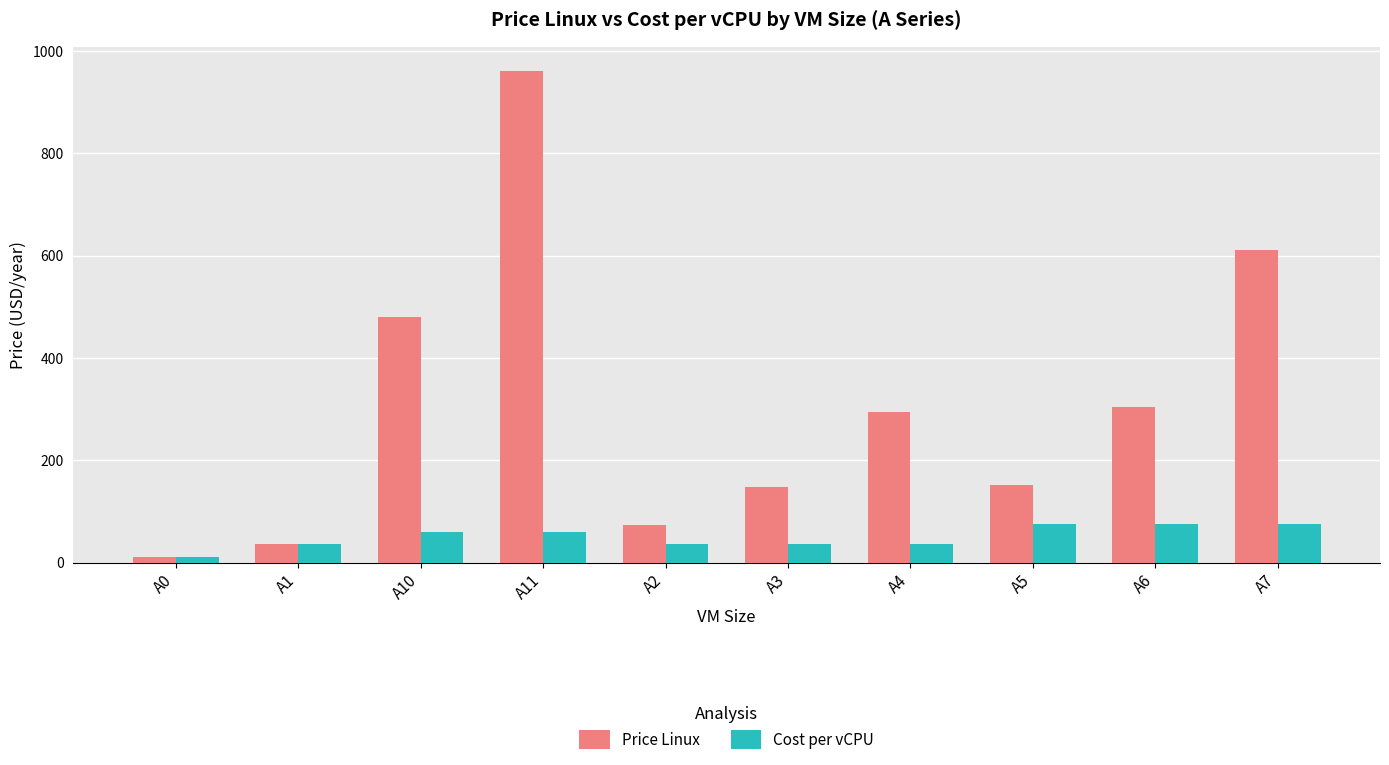

The value of Price Linux at A7 is 610.7. True or false?

True